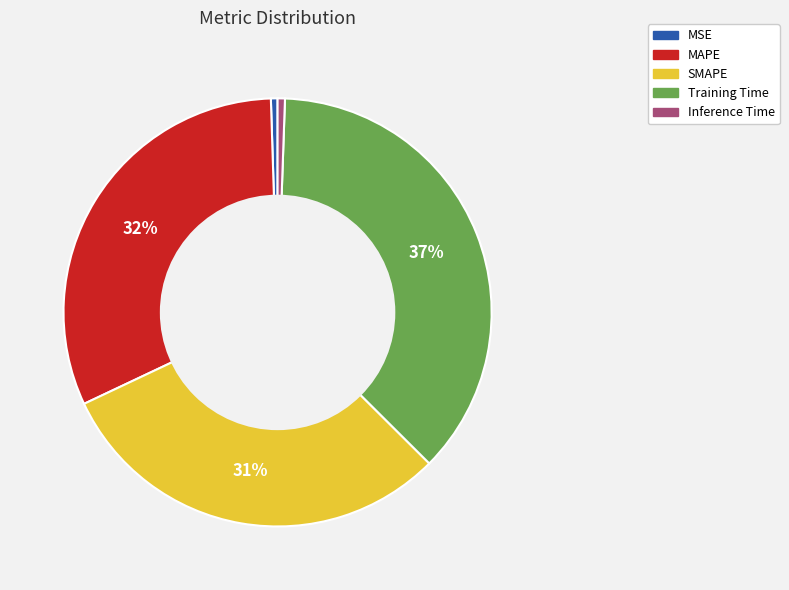

Which category has the biggest portion of the pie?

Training Time